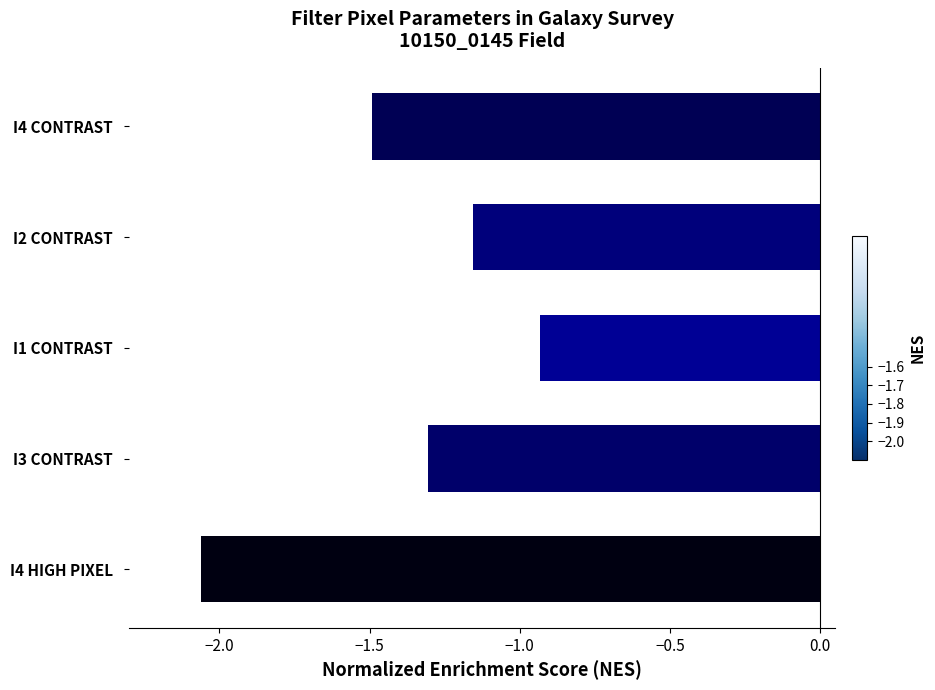

At which label is the value closest to -1?

I1 CONTRAST